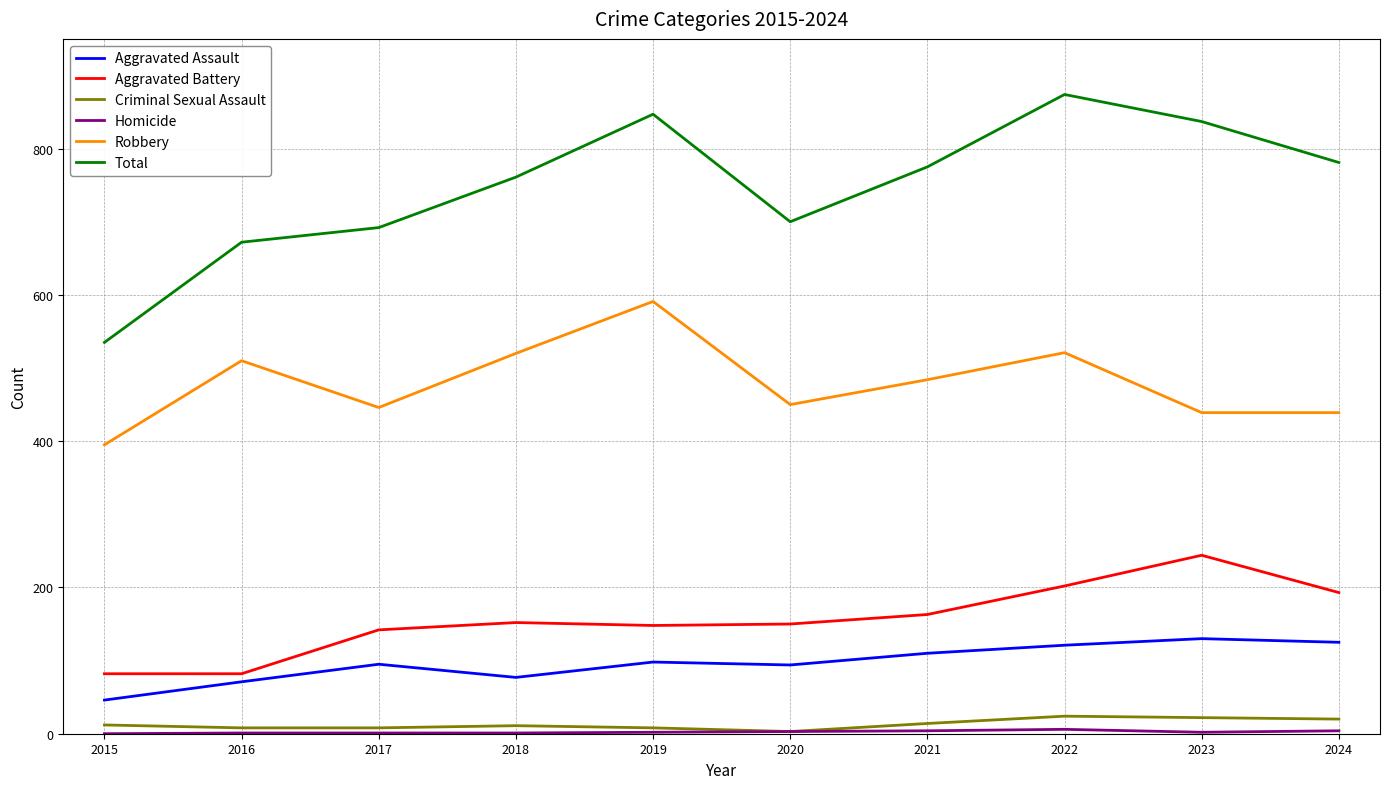

Is it true that Aggravated Battery equals 152 at 2018?

True